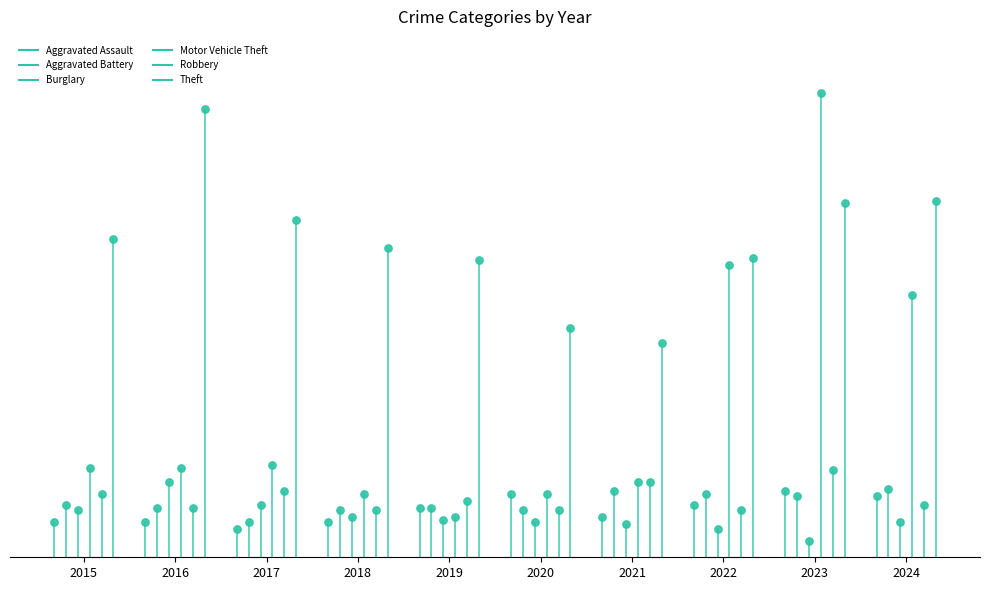

Which series has the widest spread of Y values?

Theft